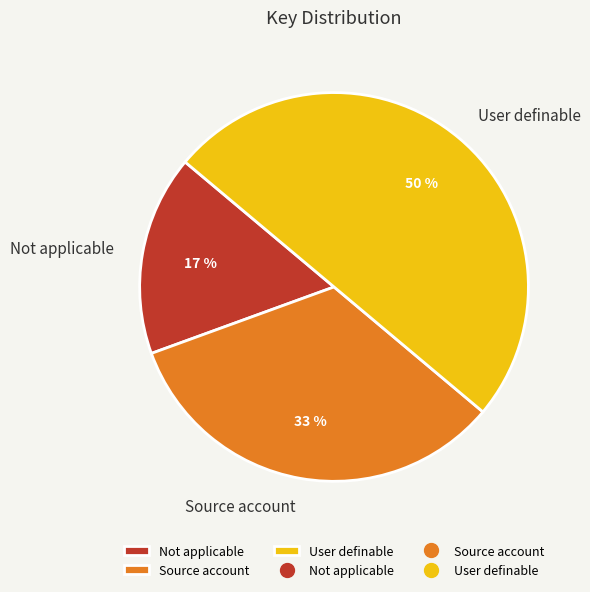

Do User definable and Not applicable together represent more than half of the pie?

Yes